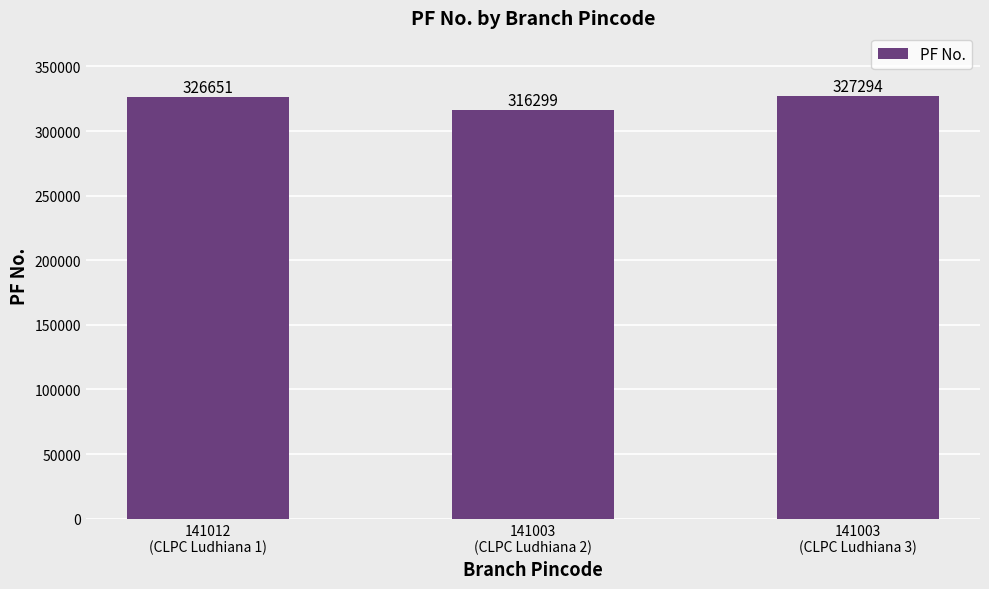

Approximately how many times larger is the value at 141003
(CLPC Ludhiana 2) compared to 141012
(CLPC Ludhiana 1)?

1.0